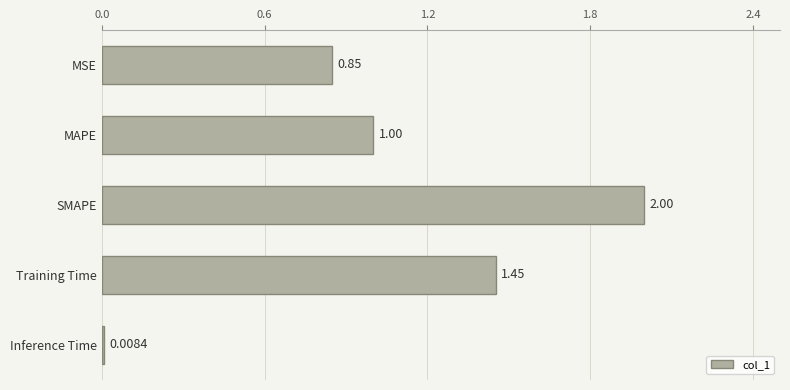

What is the change in value from MAPE to SMAPE?

+1.0